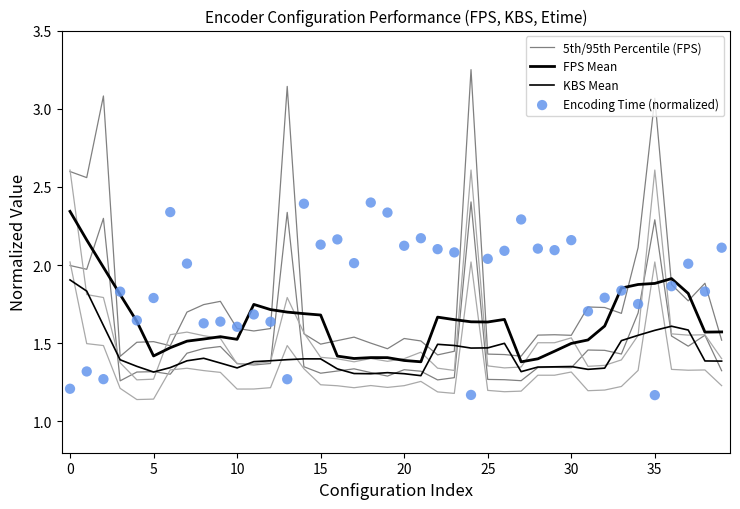

Which series has the largest total across all categories?

Encoding Time (normalized)